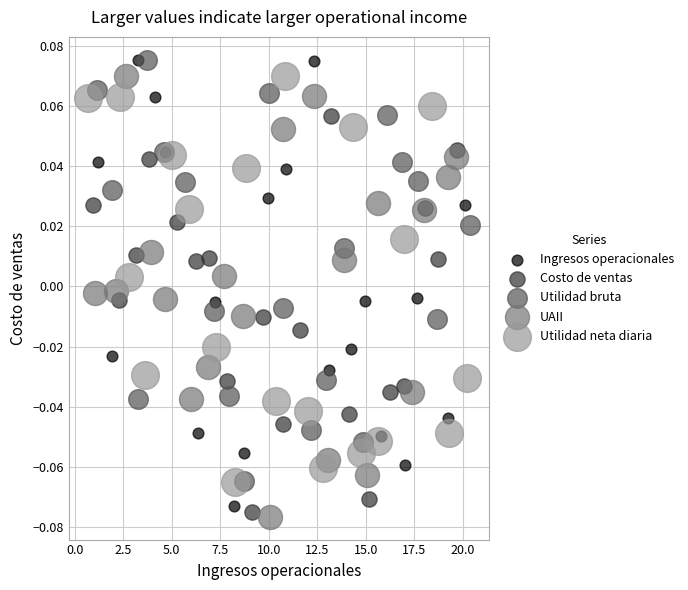

Which series has the widest spread of Y values?

Ingresos operacionales